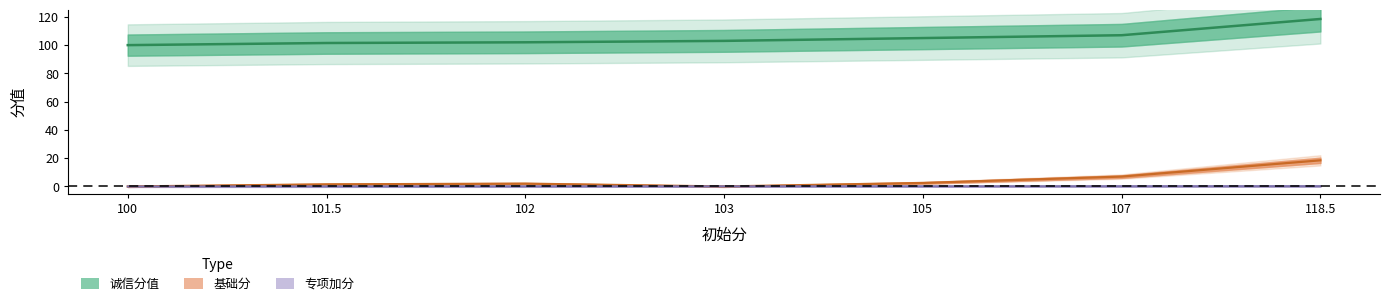

Between 103 and 102, which is larger?

103